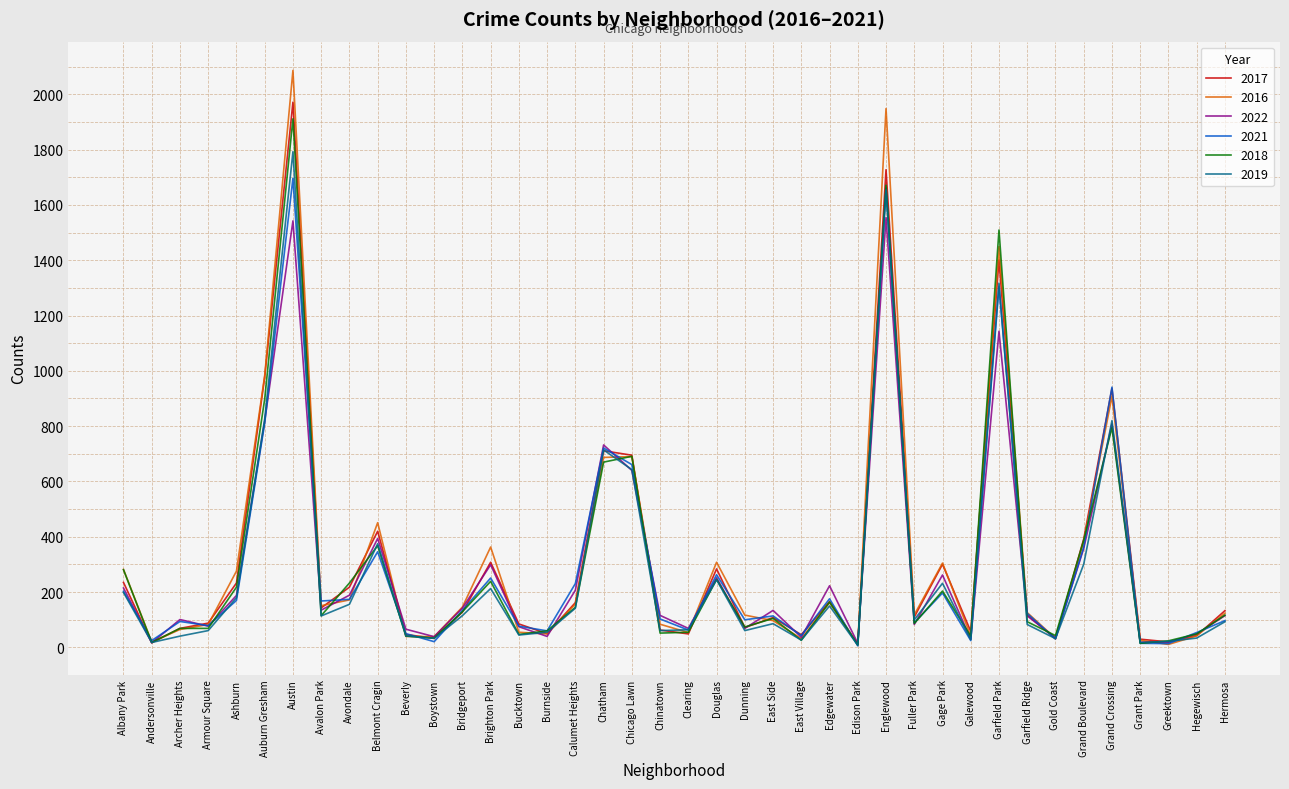

What is the highest value of the 2018 series?

1911